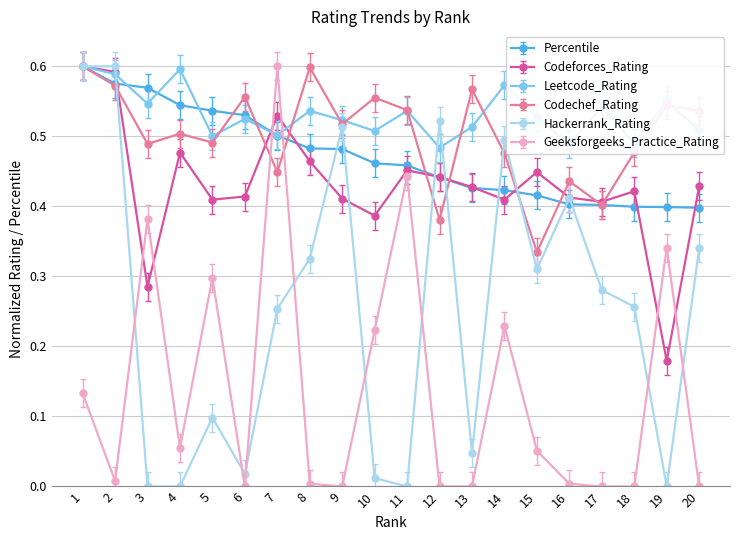

True or false: Geeksforgeeks_Practice_Rating and Percentile cross at least once.

True